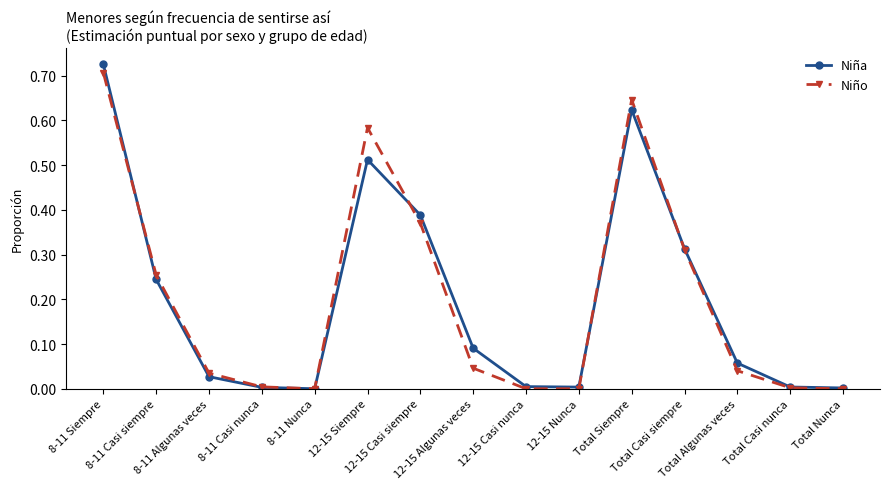

Which series has the largest range (max minus min)?

Niña